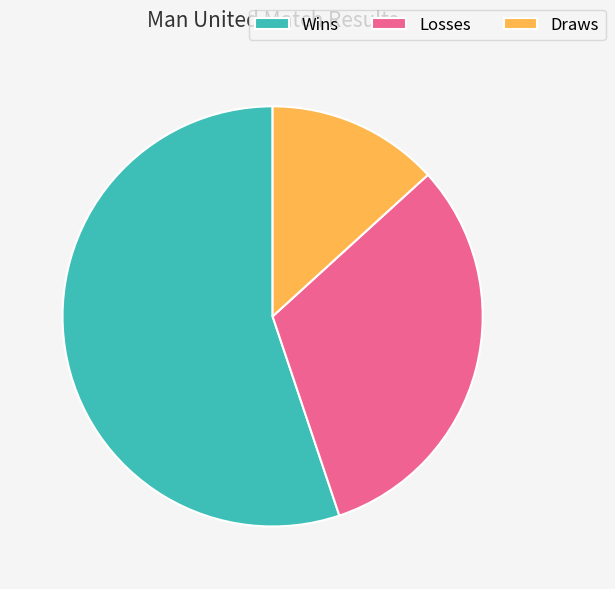

Approximately how many times larger is the value at Draws compared to Wins?

0.2